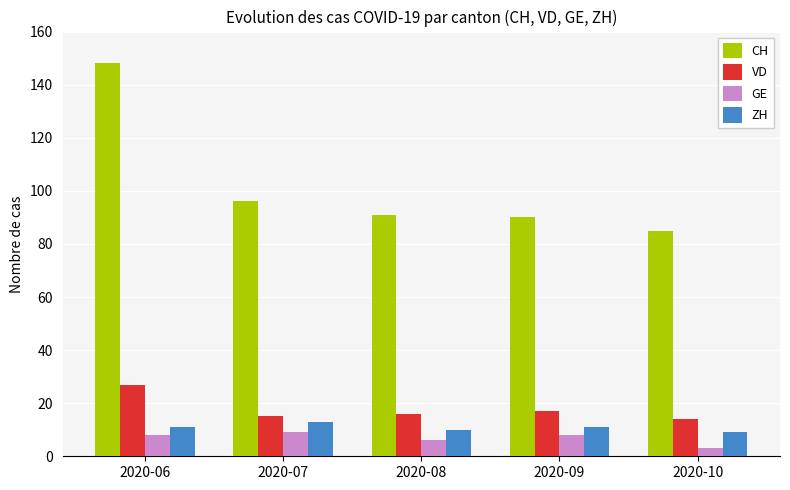

Reading right to left, transcribe all the data shown in this chart.

CH: 85	90	91	96	148
VD: 14	17	16	15	27
GE: 3	8	6	9	8
ZH: 9	11	10	13	11